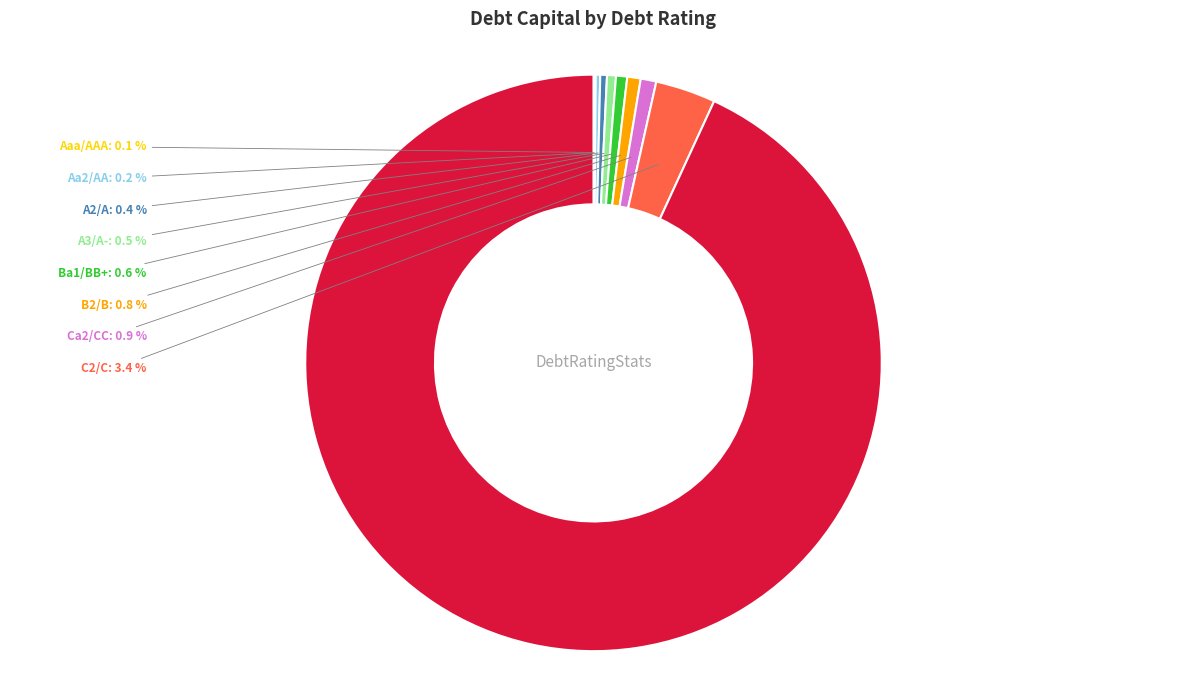

Between C2/C and A3/A-, which is larger?

C2/C